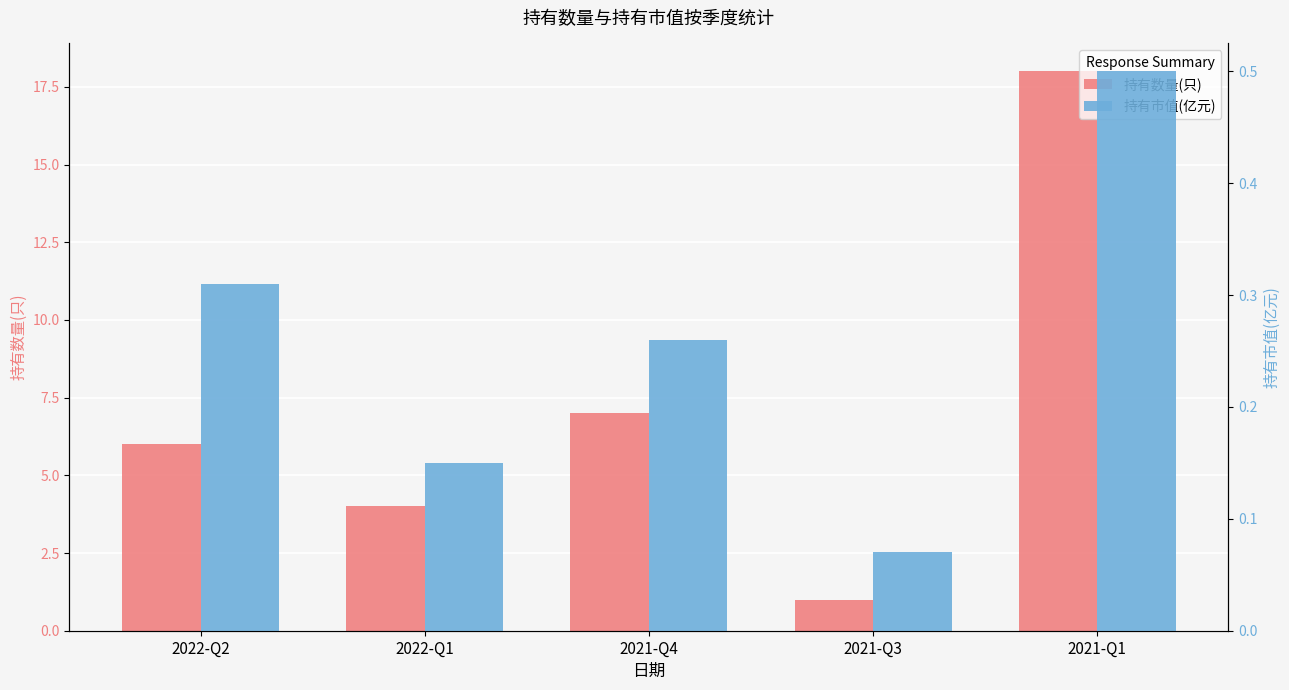

At which label is 持有数量(只) closest to 9?

2021-Q4